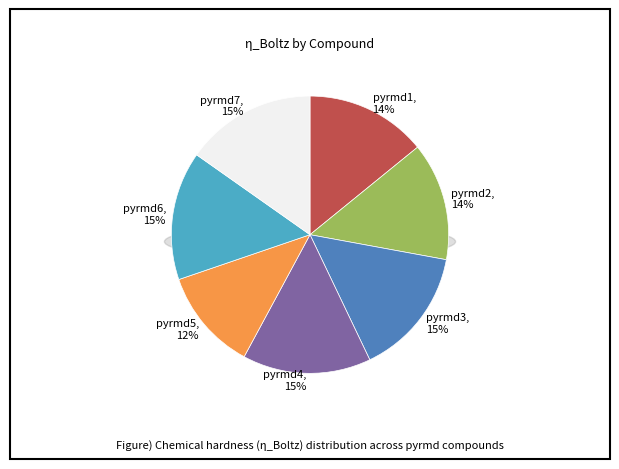

What is the smallest slice in the pie chart?

pyrmd5